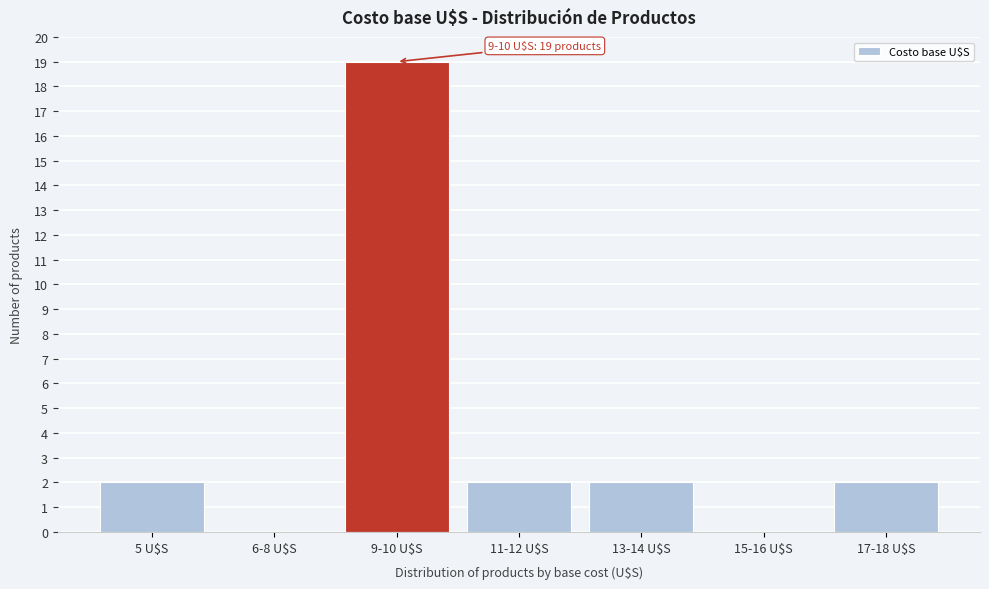

What is the sum of all values?

27